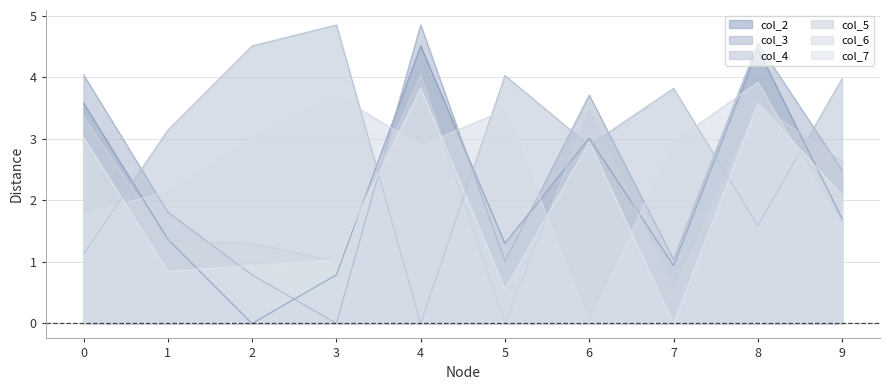

What is the difference between the col_7 values at 0 and 5?

2.5